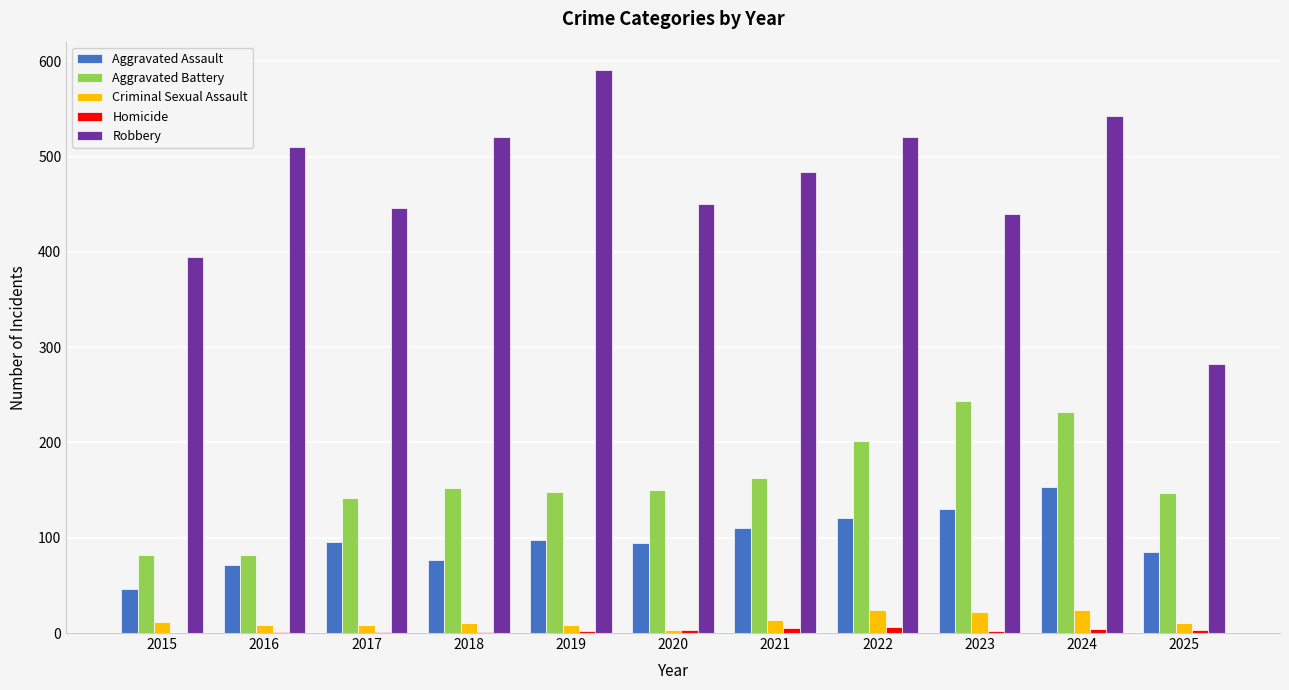

The Aggravated Assault series shows 254 at 2024. True or false?

False